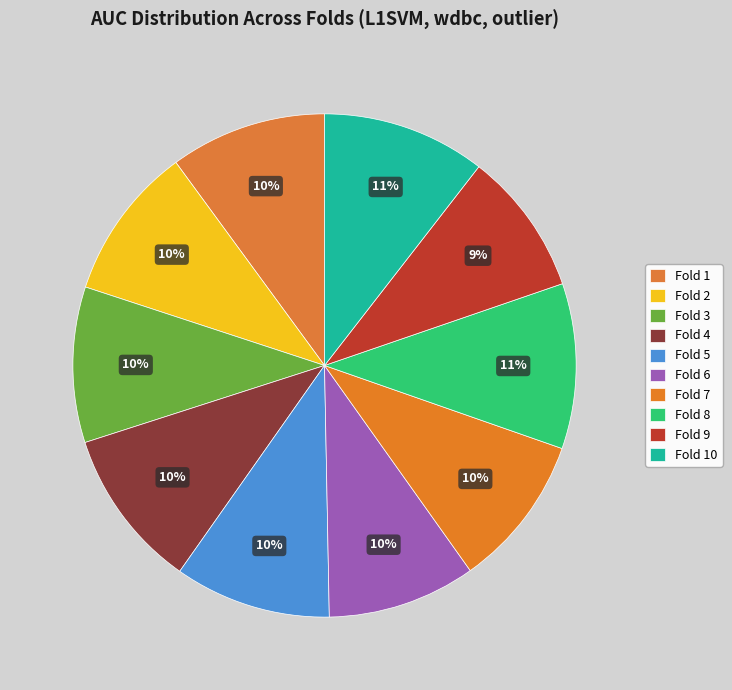

How many segments does this pie chart have?

10